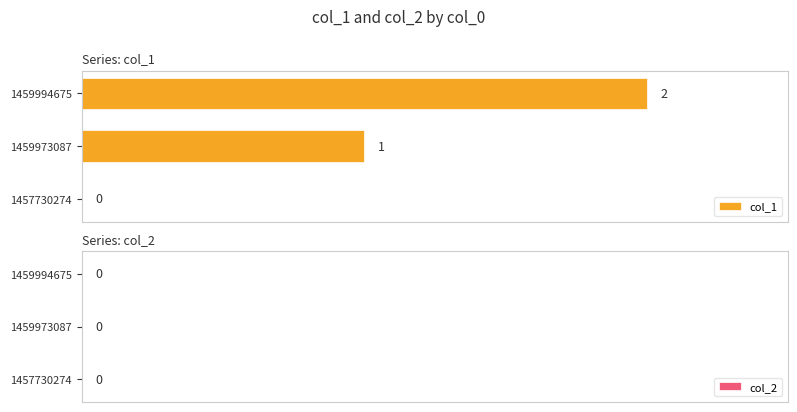

True or false: the data shows 2 at 1459994675.

True